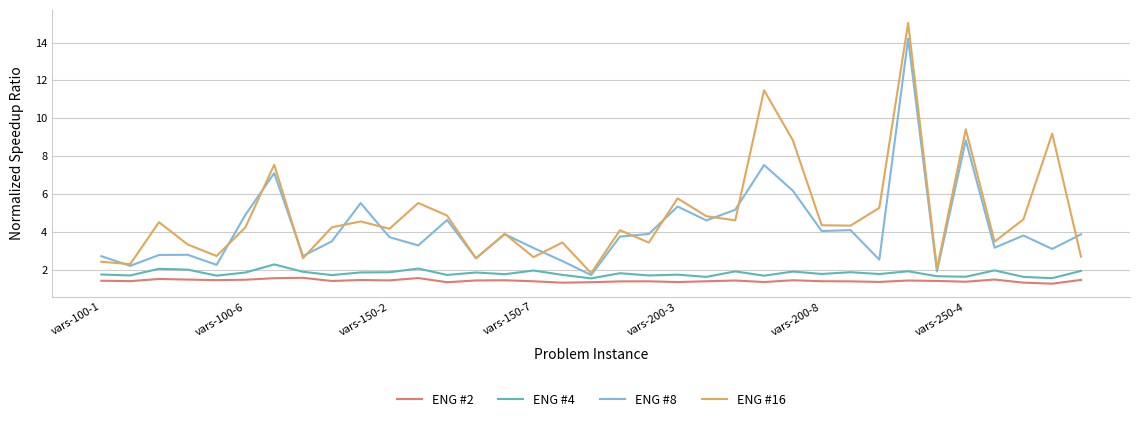

Rank the series by their maximum value, from highest to lowest.

ENG #16, ENG #8, ENG #4, ENG #2